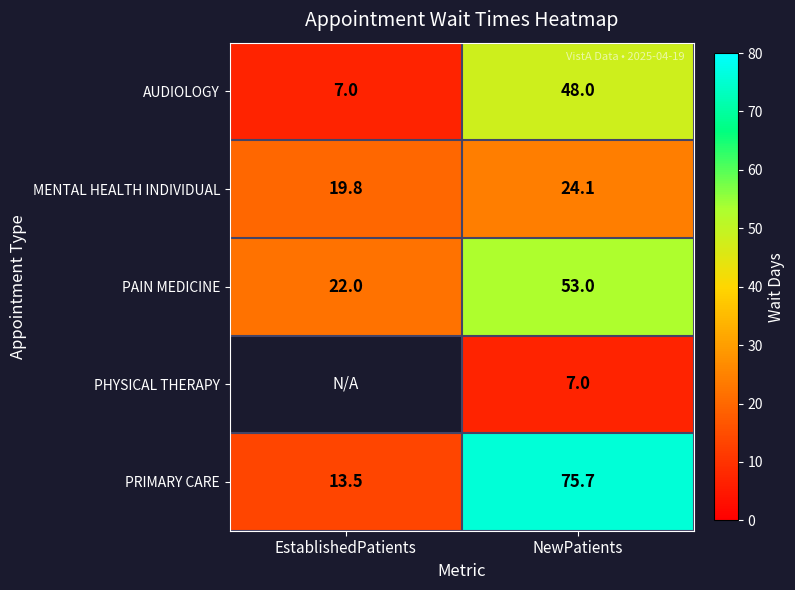

How many data points in MENTAL HEALTH INDIVIDUAL are above 24?

1